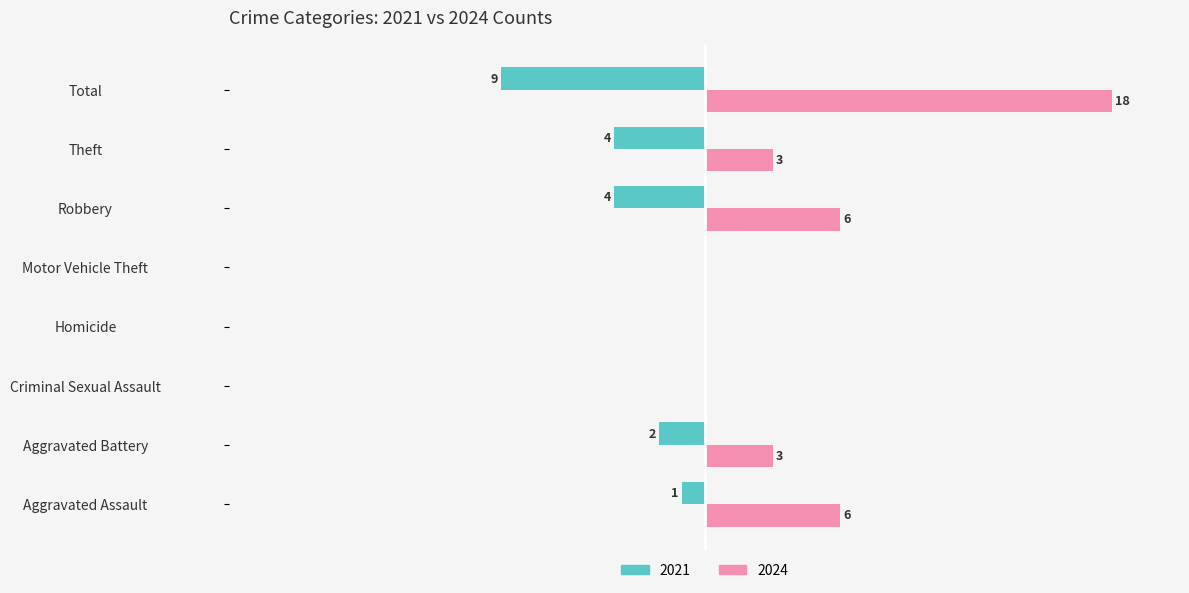

At which category is the sum across all series the highest?

Total